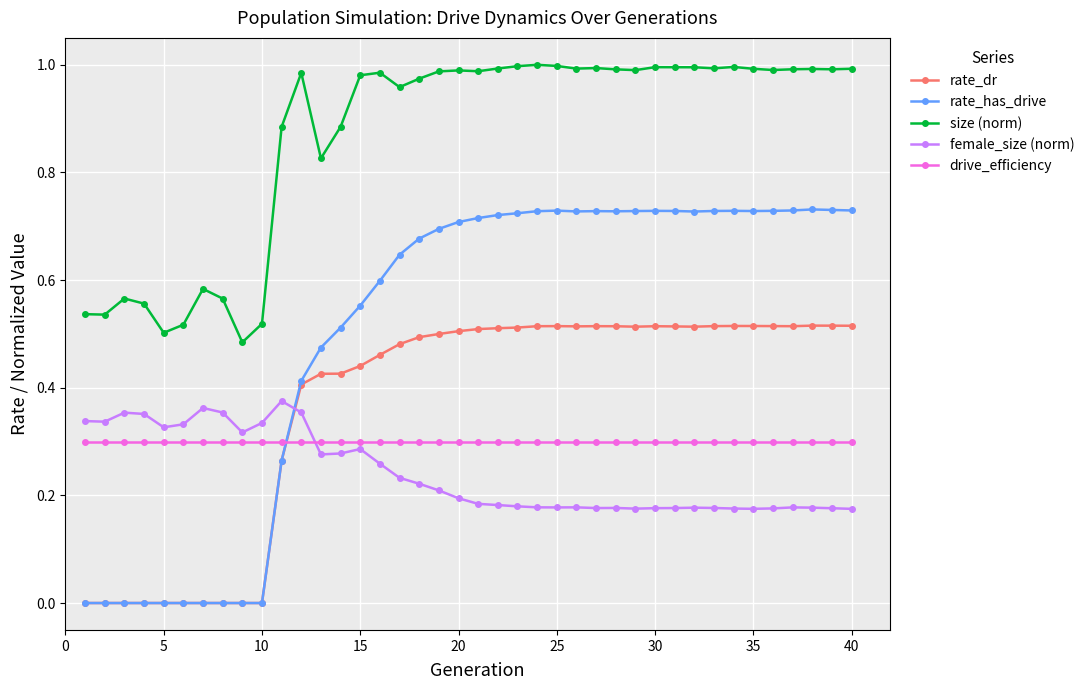

True or false: drive_efficiency and size (norm) cross at least once.

False